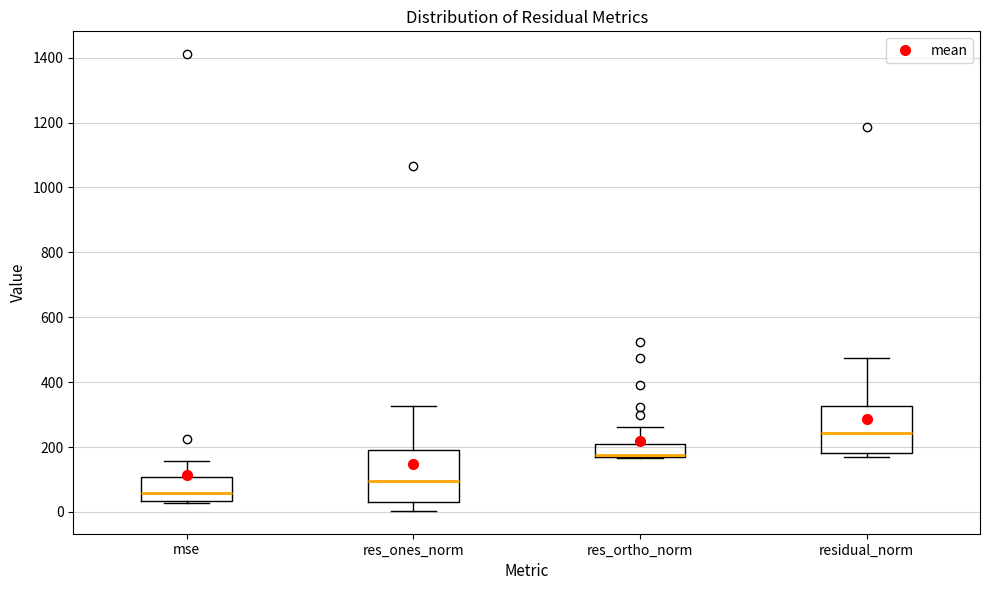

Where does the median line of the box for res_ones_norm sit on the y-axis? The values are not printed on the chart, so give them approximately, as read against the axis.

100